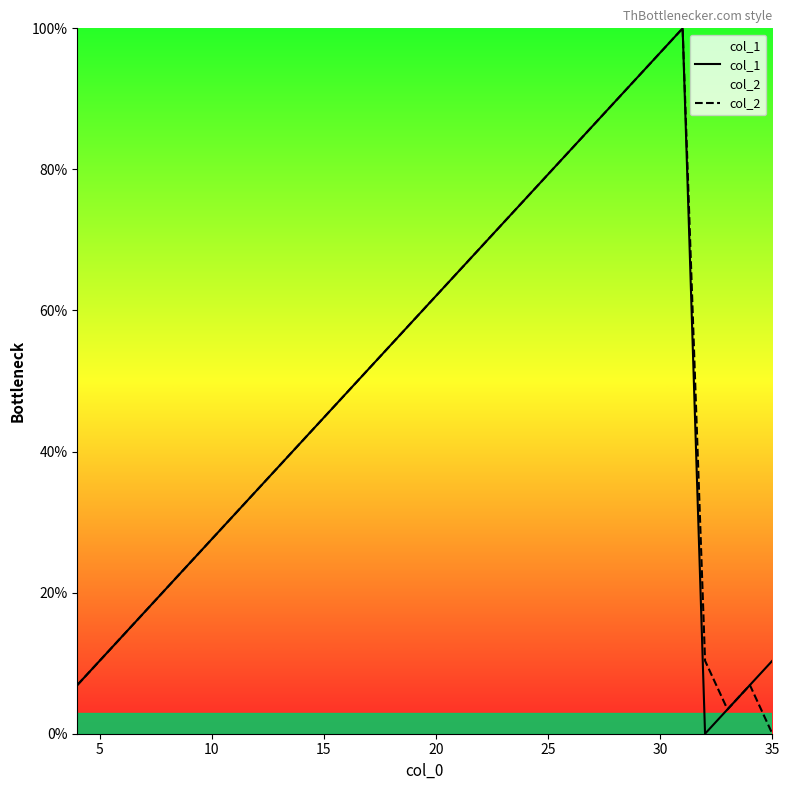

What is the maximum value shown in the chart?

100.0